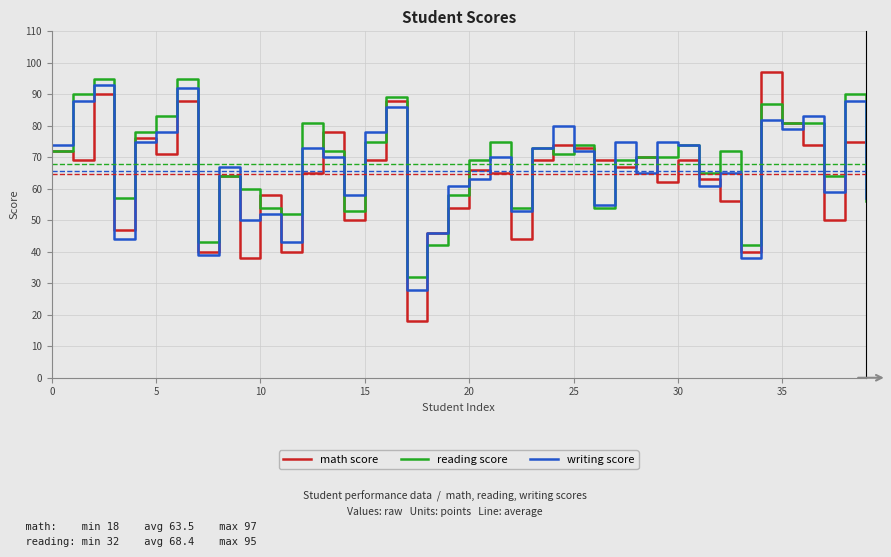

What is the difference between the maximum and minimum values in the writing score series?

65